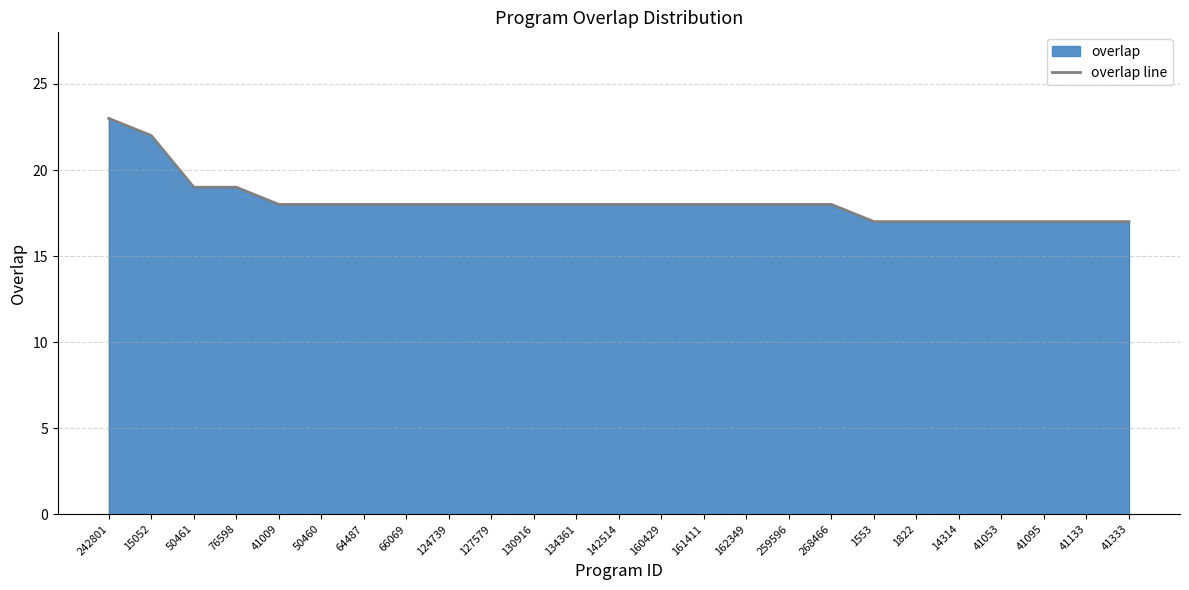

The value at 268466 is 18. True or false?

True